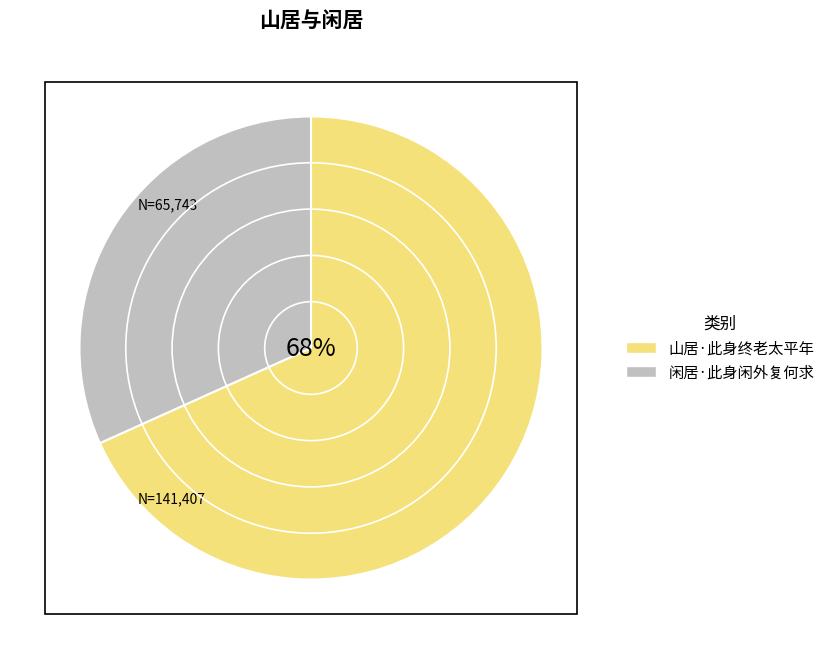

Rank the categories by value from highest to lowest.

山居·此身终老太平年, 闲居·此身闲外复何求